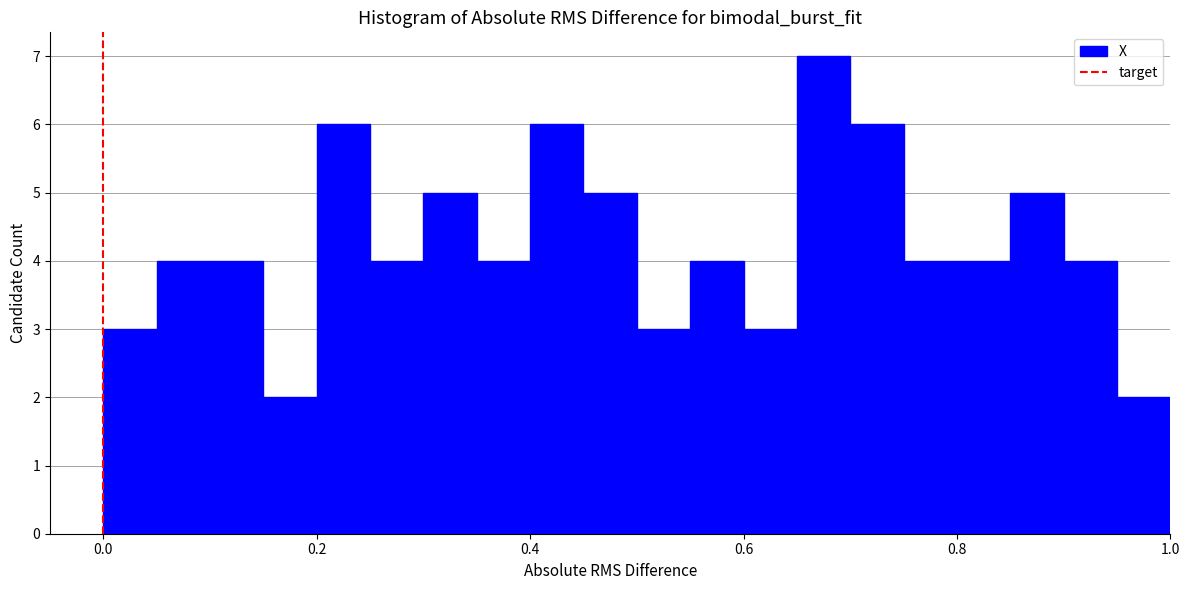

Read against the x-axis, roughly where is the centre of the tallest bar?

0.68